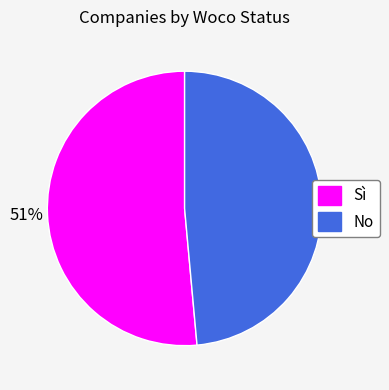

True or false: No accounts for 55% of the total.

False